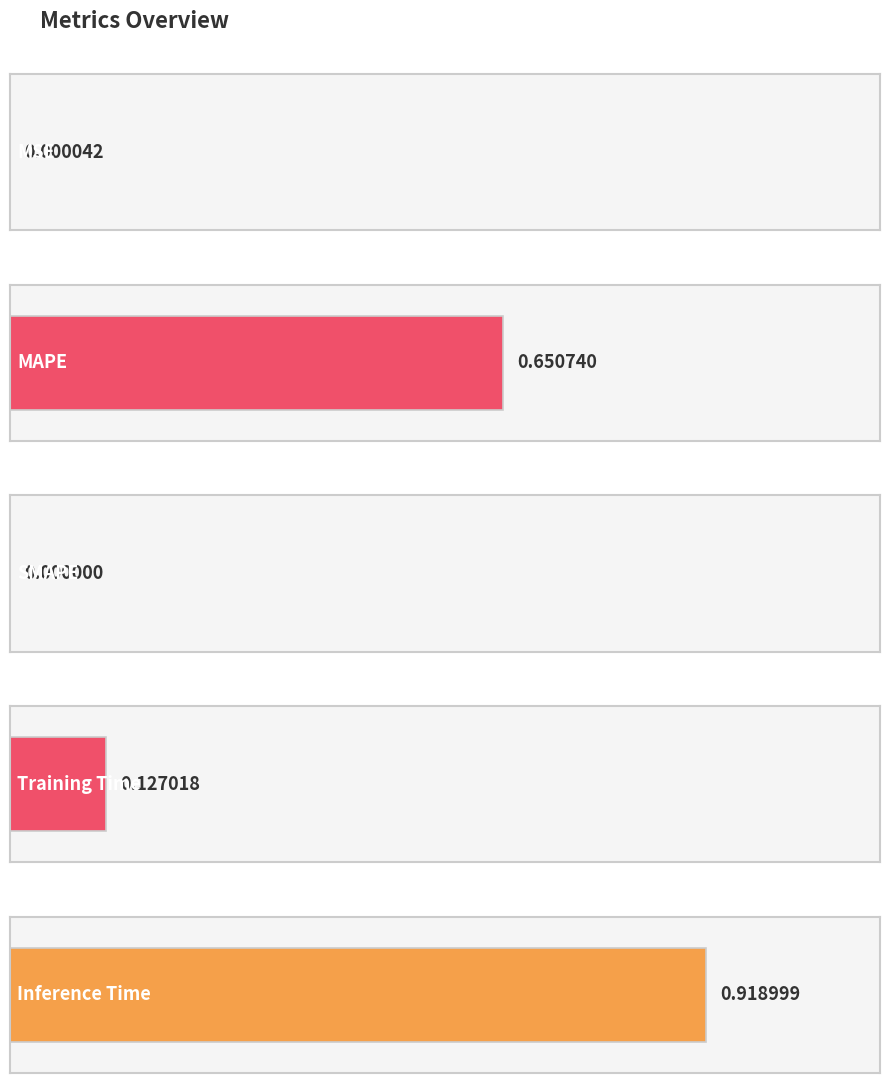

What is the change in value from MAPE to Training Time?

-0.5